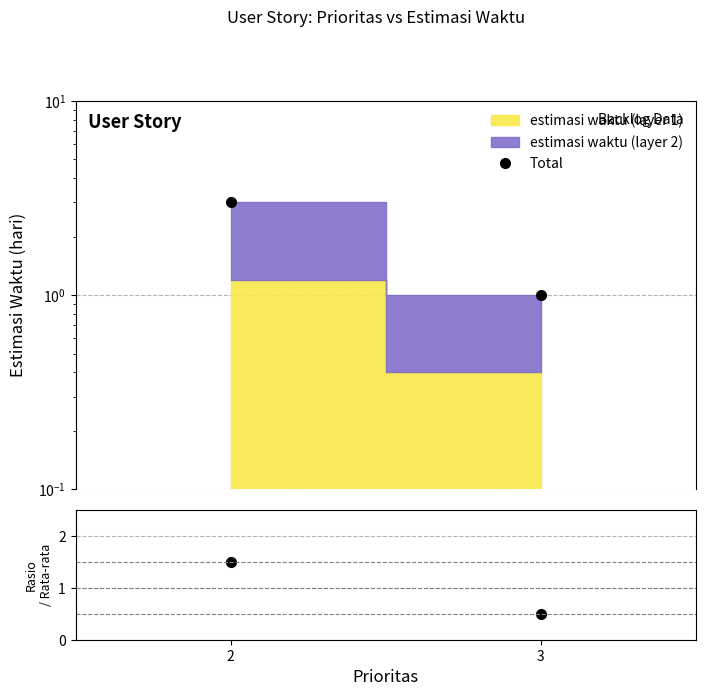

How many lines are shown in the chart?

2